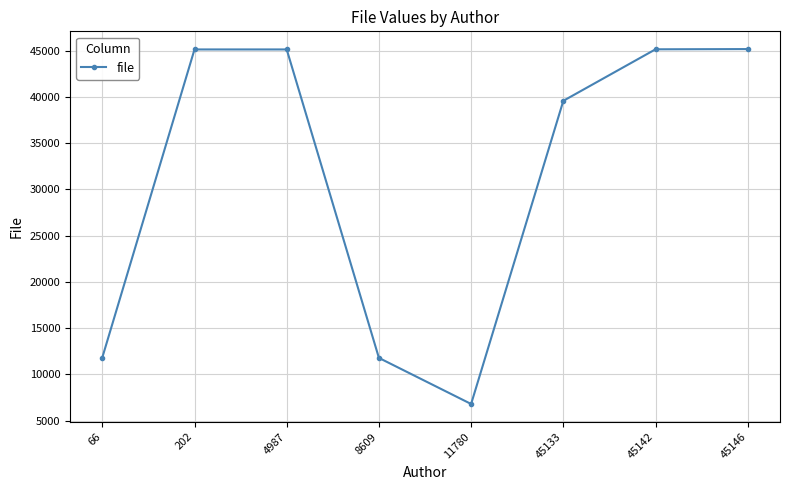

What value does the data have at 66?

11818.0